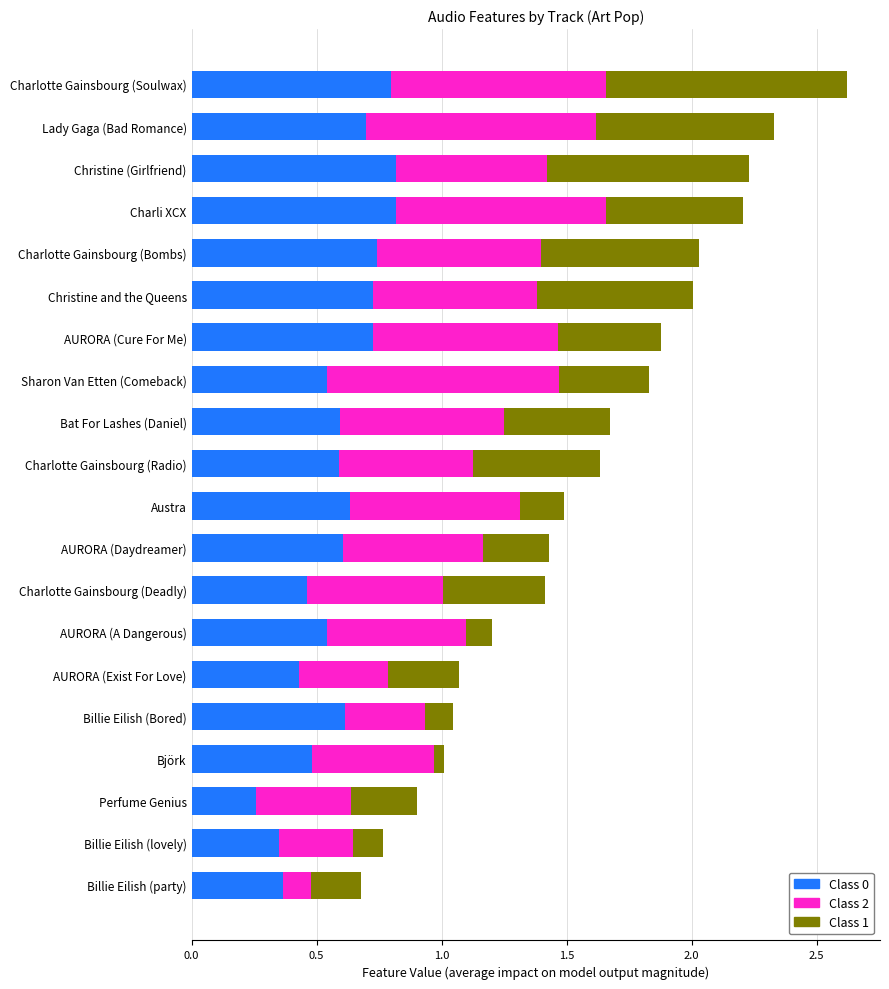

At which category is the sum across all series the highest?

Charlotte Gainsbourg (Soulwax)